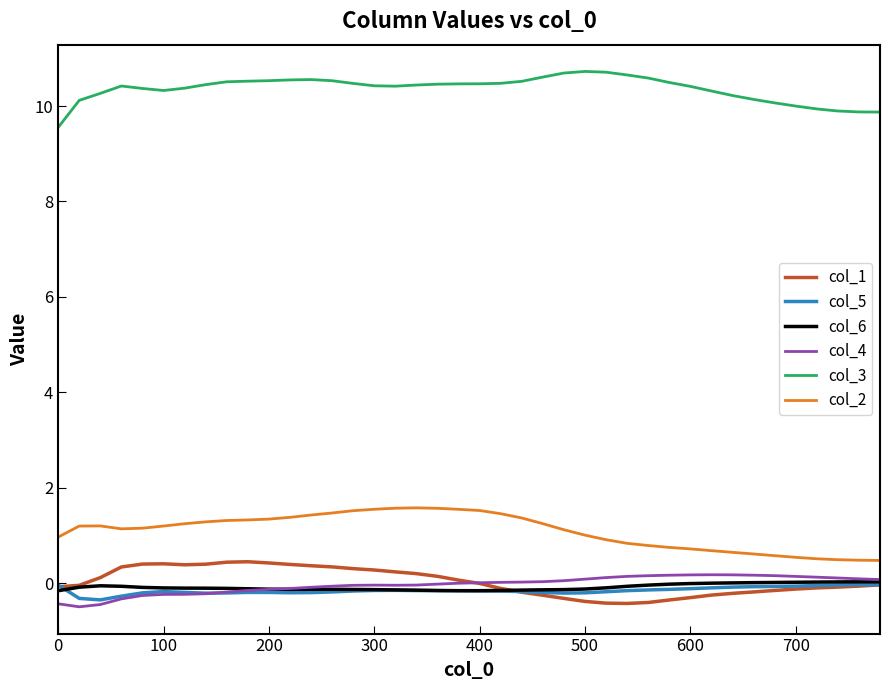

What is the difference between the second highest and minimum values in the col_5 series?

0.3